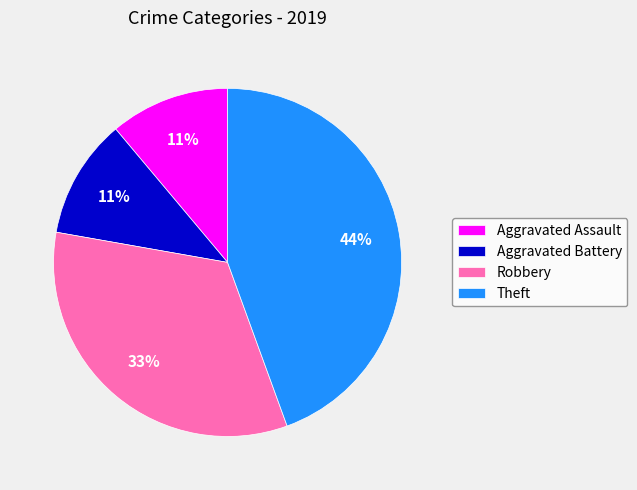

True or false: Robbery accounts for 39% of the total.

False